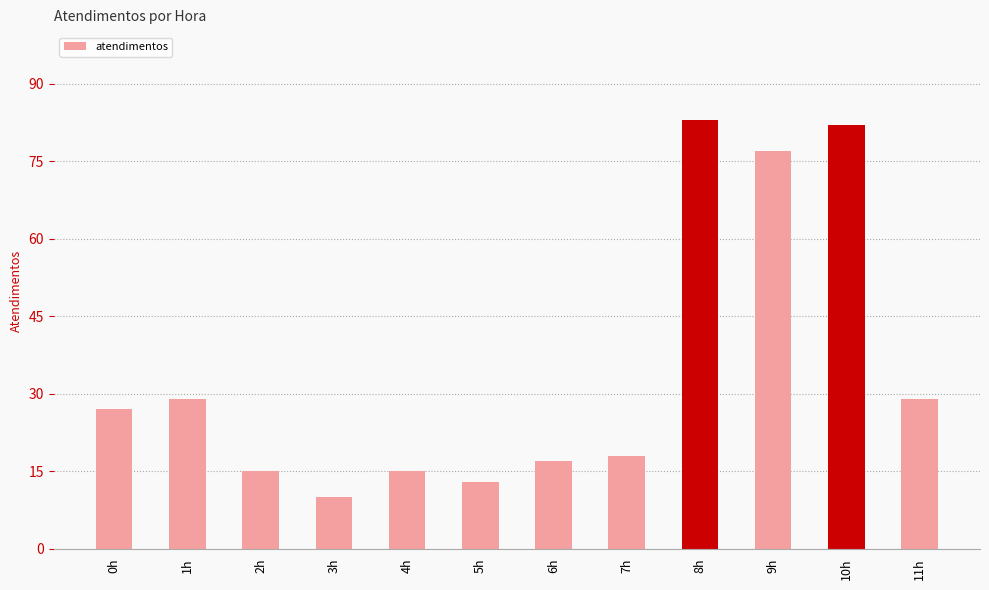

What is the maximum value shown in the chart?

83